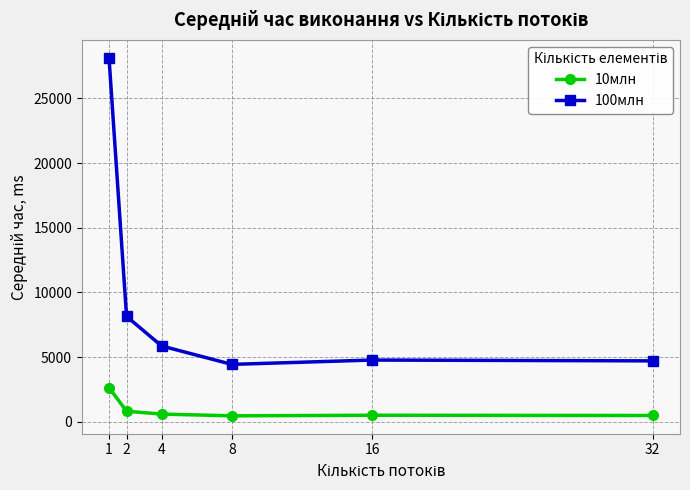

What is the average value of the 100млн series?

9339